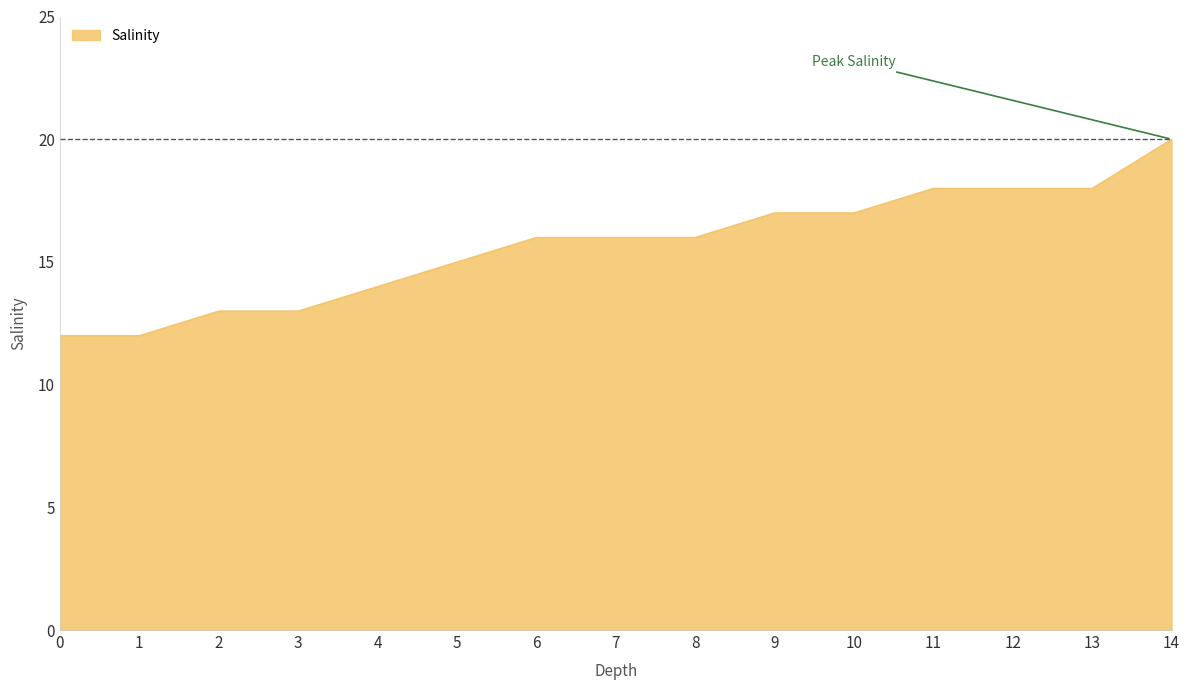

Read the value at 4.

14